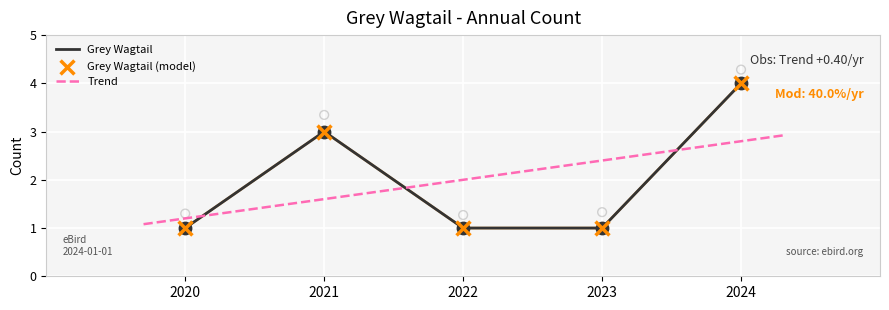

What is the change in value from 2021 to 2023?

-2